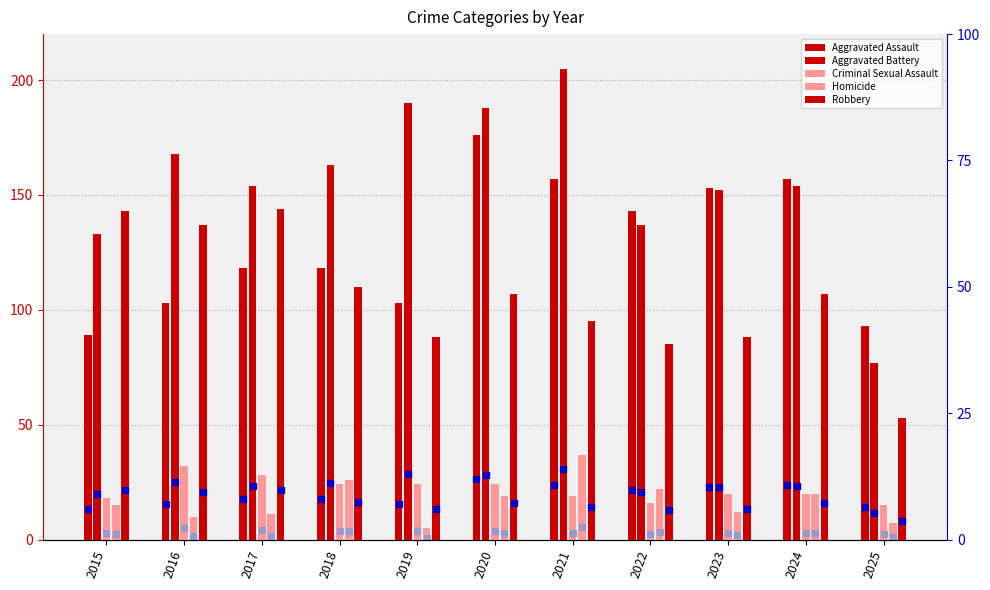

Between 2017 and 2018, which series saw the biggest shift?

Robbery